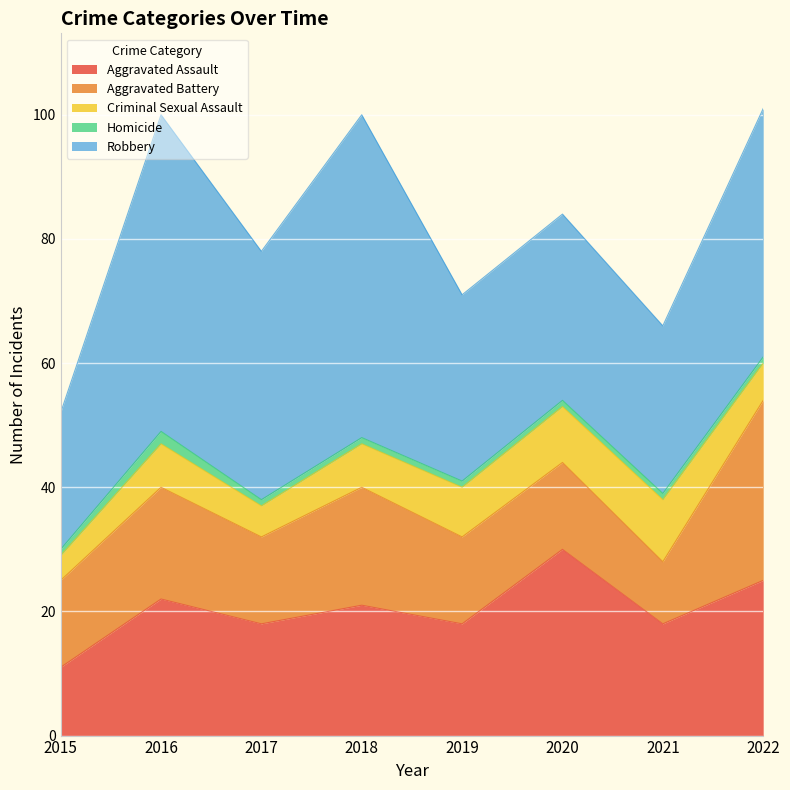

At which category does Homicide reach its first local peak?

2016